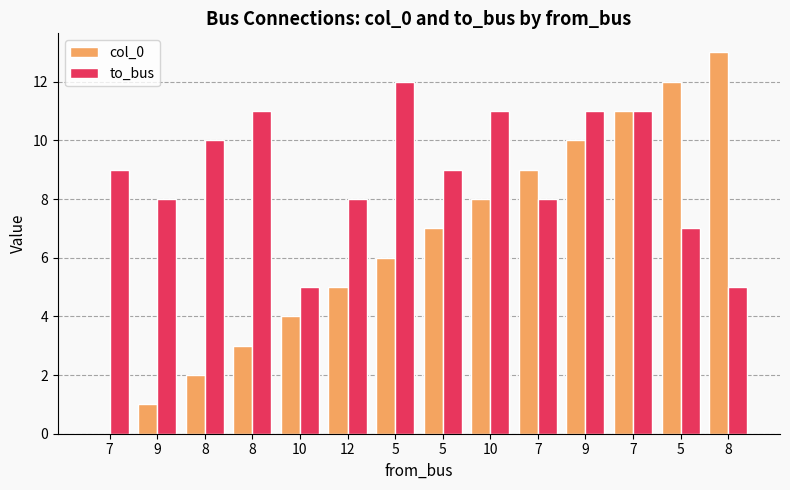

What are all the series names shown in the legend?

col_0, to_bus